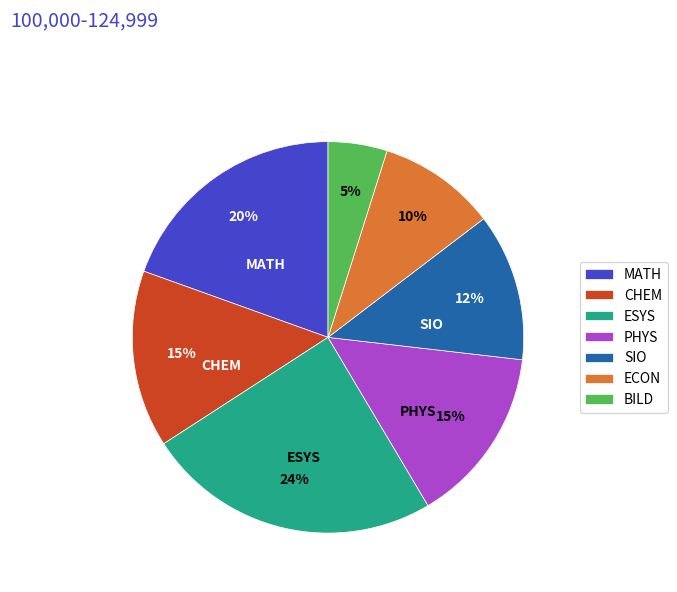

The CHEM slice represents 22% of the pie. True or false?

False